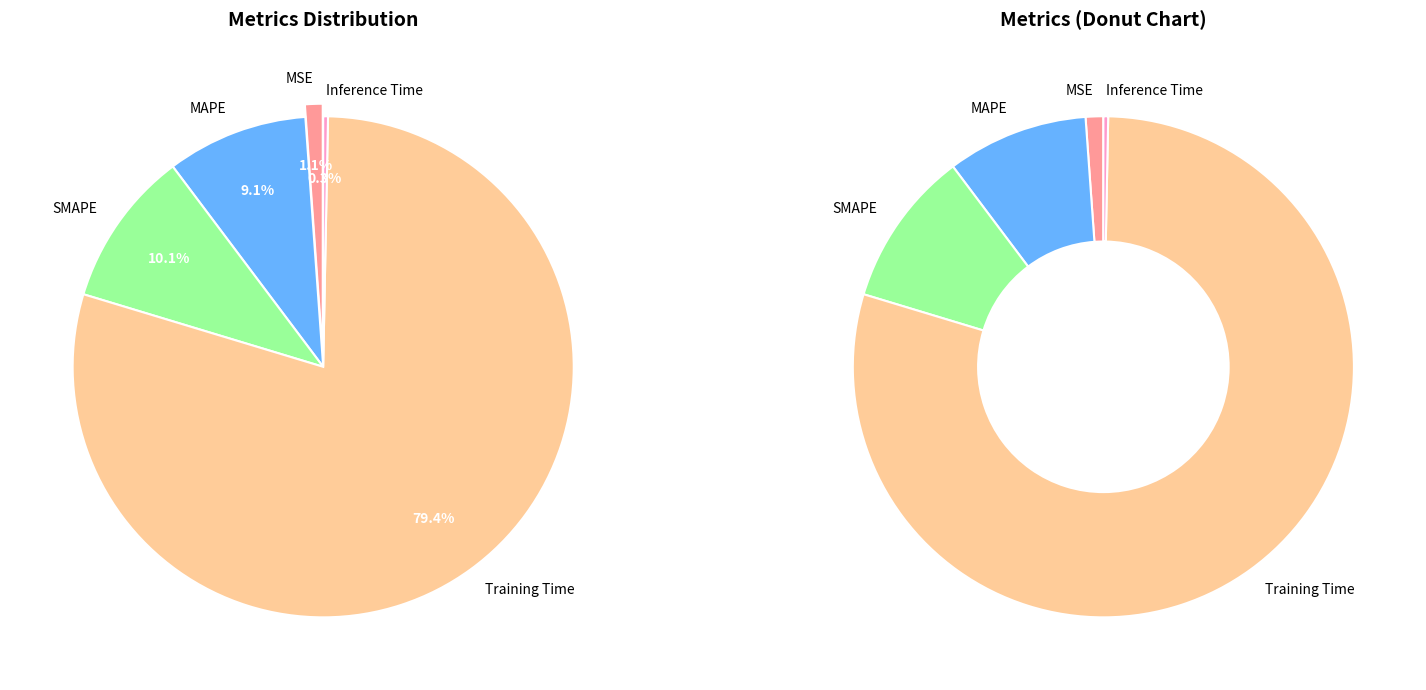

What is the smallest slice in the pie chart?

Inference Time